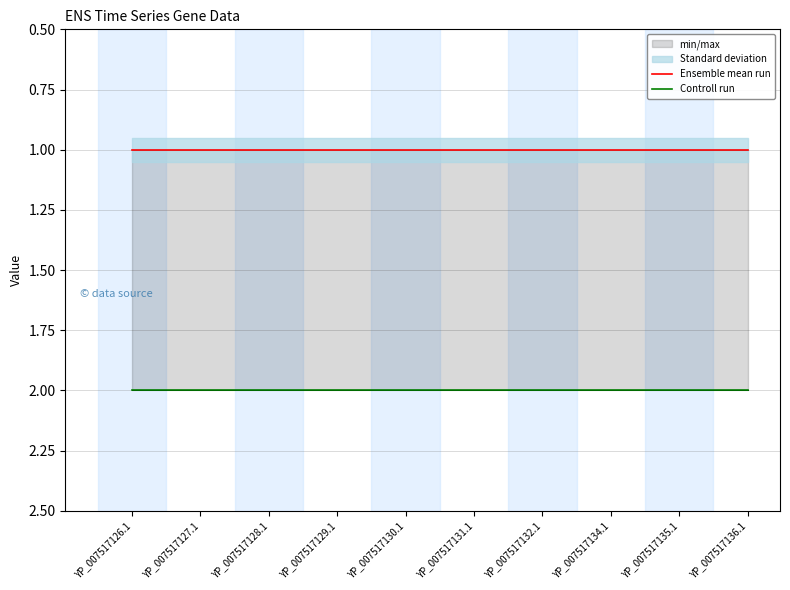

Reading left to right, transcribe all the data shown in this chart.

Ensemble mean run: YP_007517126.1=1	YP_007517127.1=1	YP_007517128.1=1	YP_007517129.1=1	YP_007517130.1=1	YP_007517131.1=1	YP_007517132.1=1	YP_007517134.1=1	YP_007517135.1=1	YP_007517136.1=1
Controll run: YP_007517126.1=2	YP_007517127.1=2	YP_007517128.1=2	YP_007517129.1=2	YP_007517130.1=2	YP_007517131.1=2	YP_007517132.1=2	YP_007517134.1=2	YP_007517135.1=2	YP_007517136.1=2